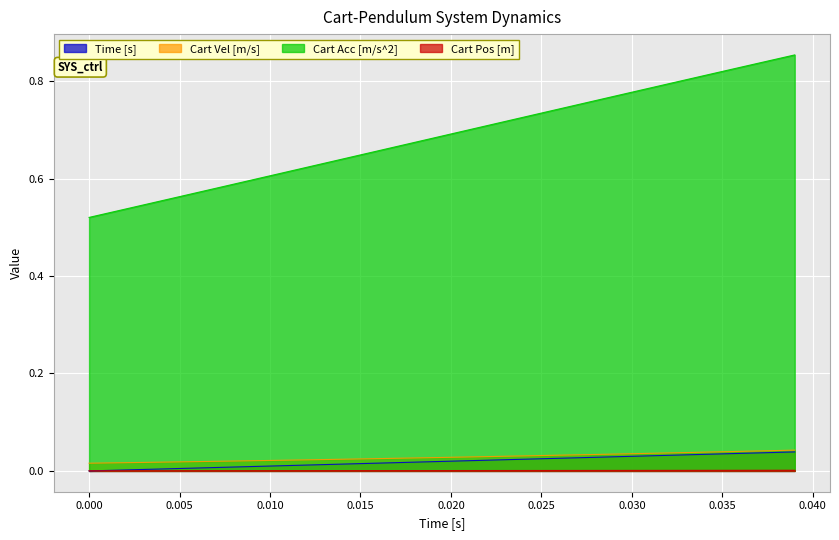

Which series has the widest spread of values?

Cart Acc [m/s^2]